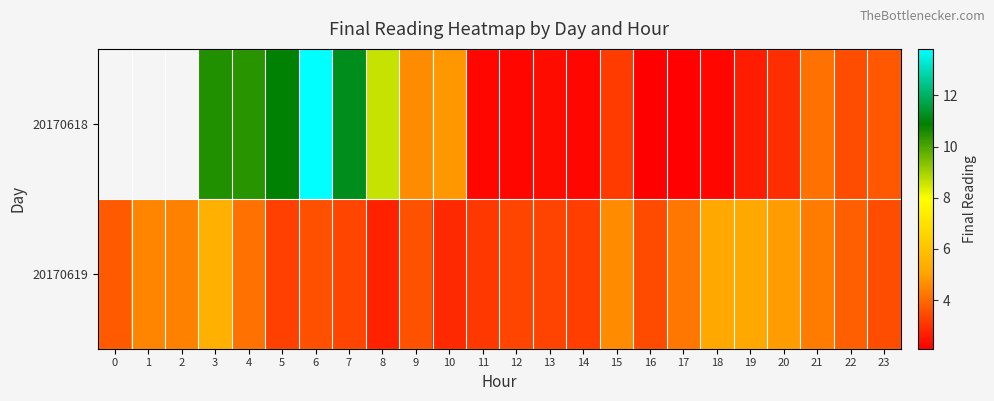

What is the sum of the 20170618 values at 4 and 20?

13.4